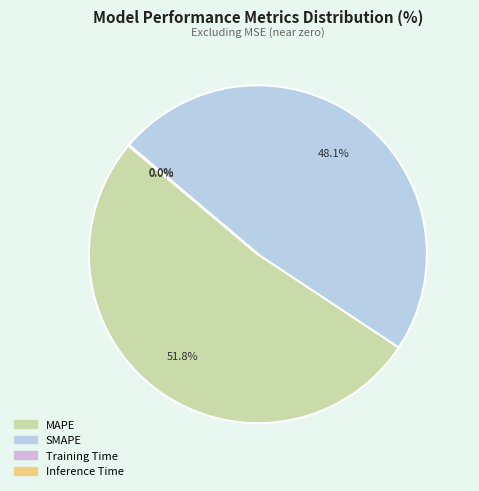

How much of the chart is everything except SMAPE?

51.9%